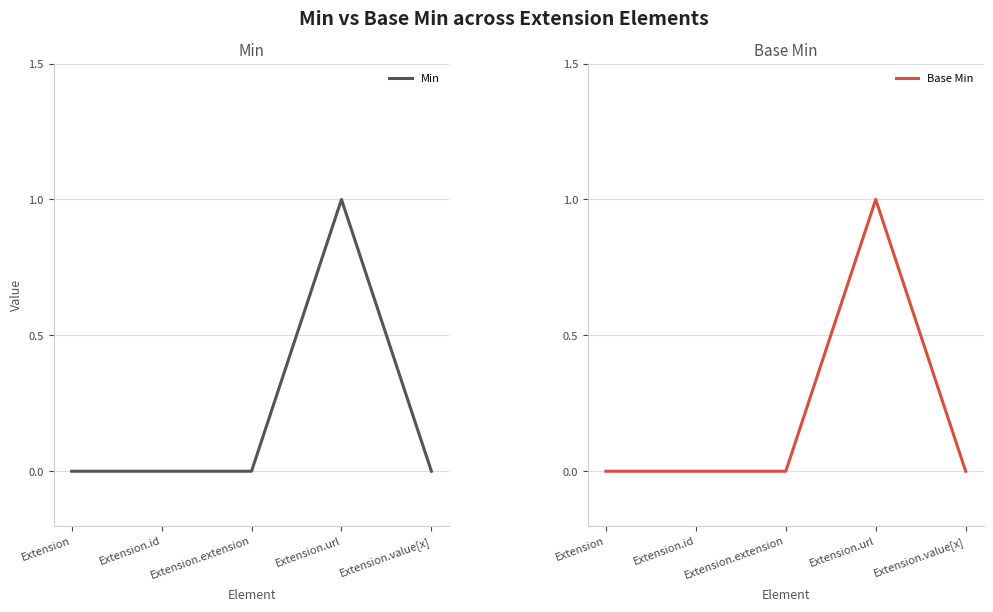

Rank the categories by Base Min value from highest to lowest.

Extension.url, Extension, Extension.id, Extension.extension, Extension.value[x]